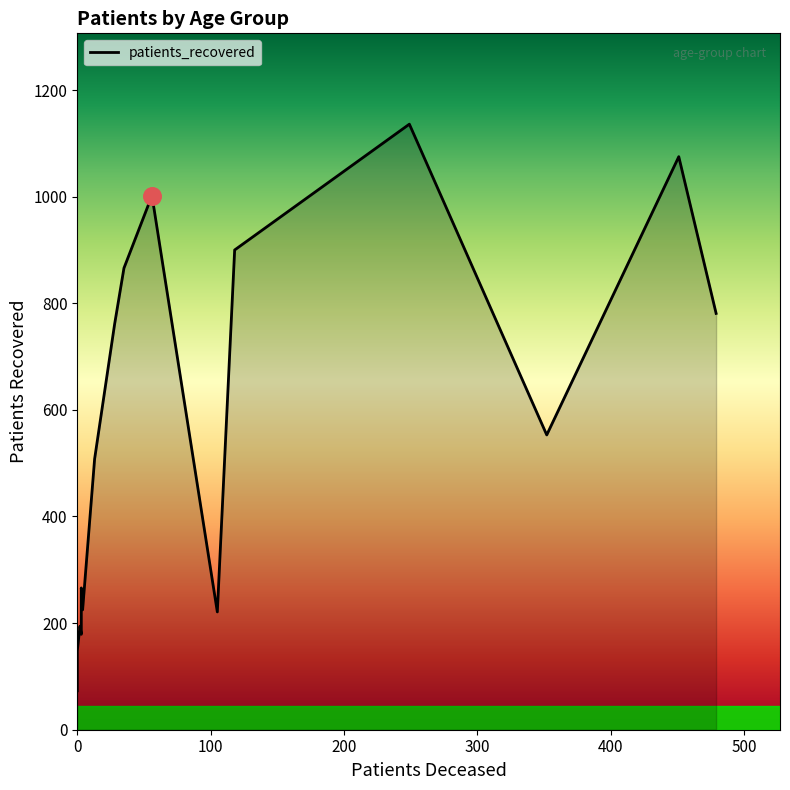

At which category is the sum across all series the highest?

75 - 79